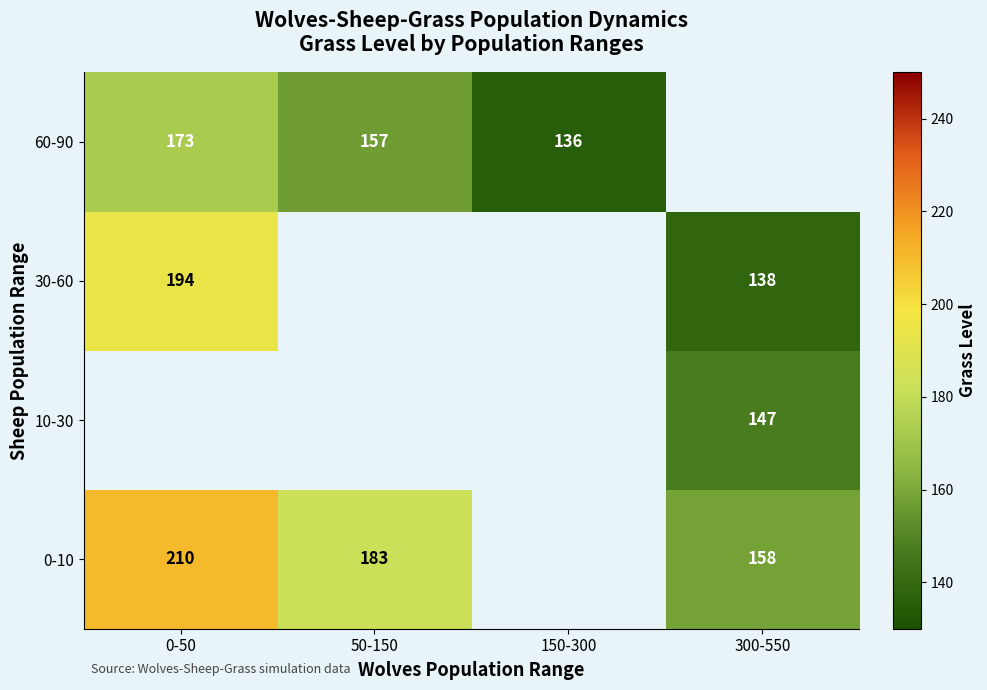

Is the value of 60-90 at 150-300 greater than the value of 0-10 at 50-150?

No